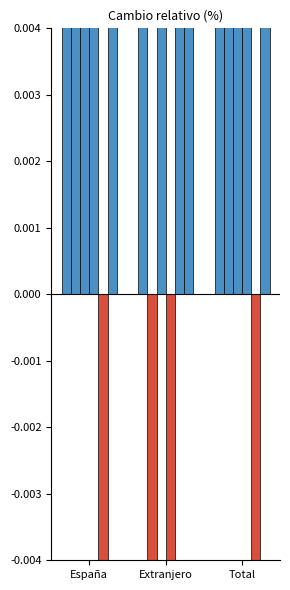

How many bars are there in each group?

6